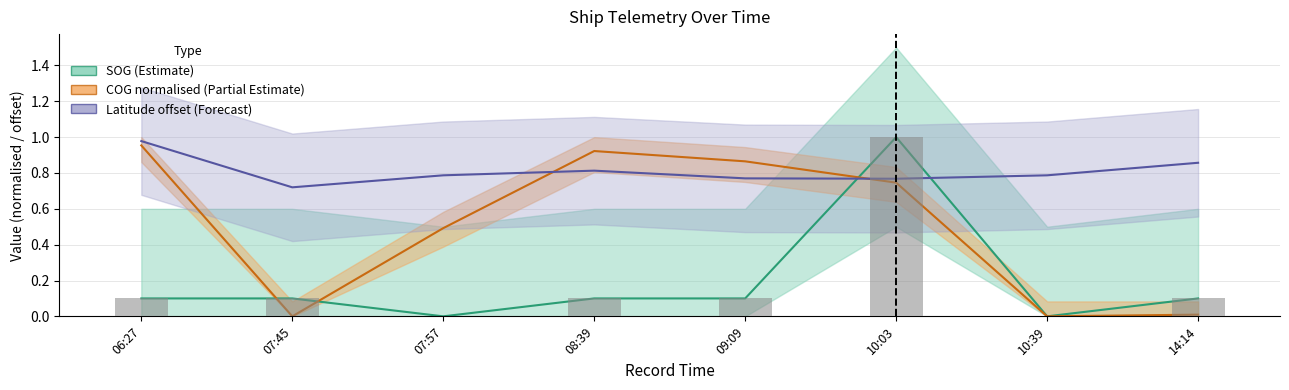

Is the value of SOG at 07:57 greater than the value of Latitude at 09:09?

No